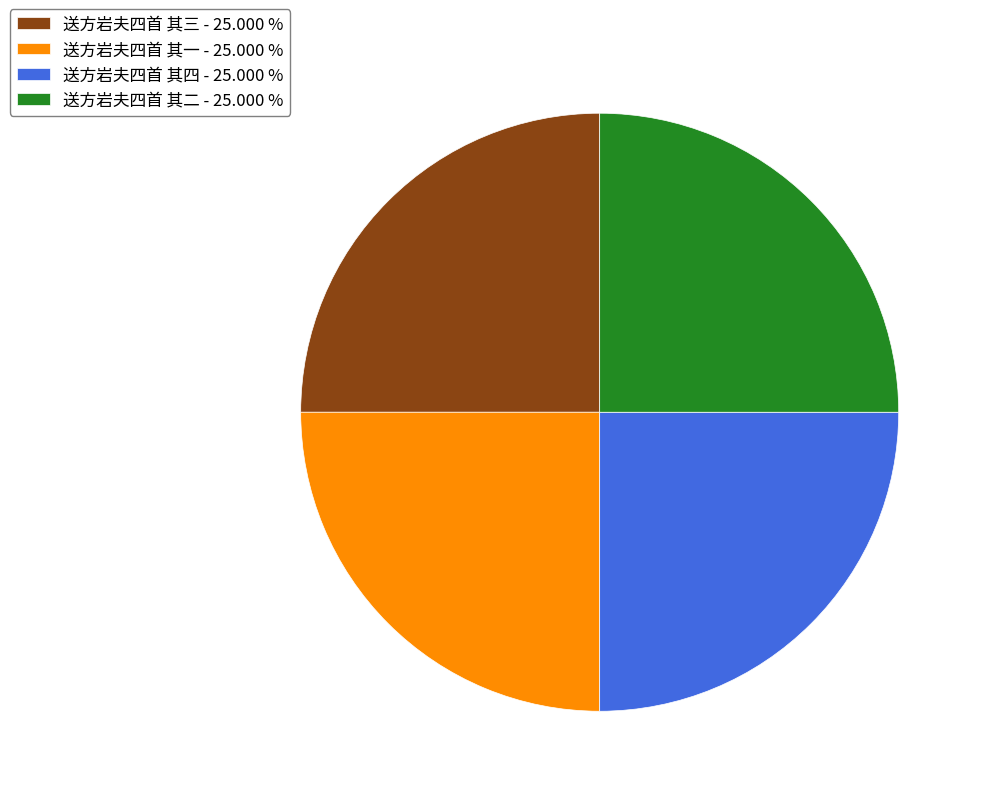

Does any single category account for the majority?

No